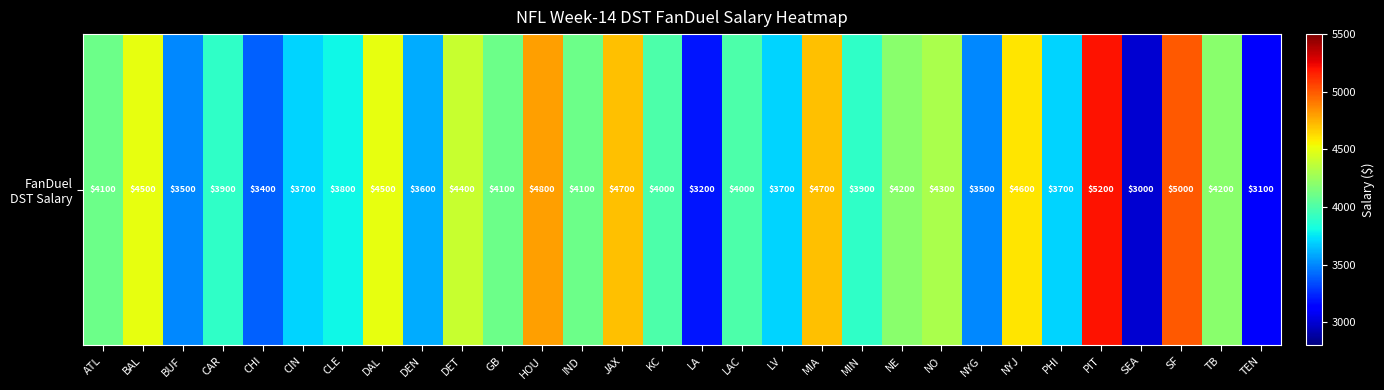

What is the change in value from NYJ to PHI?

-900